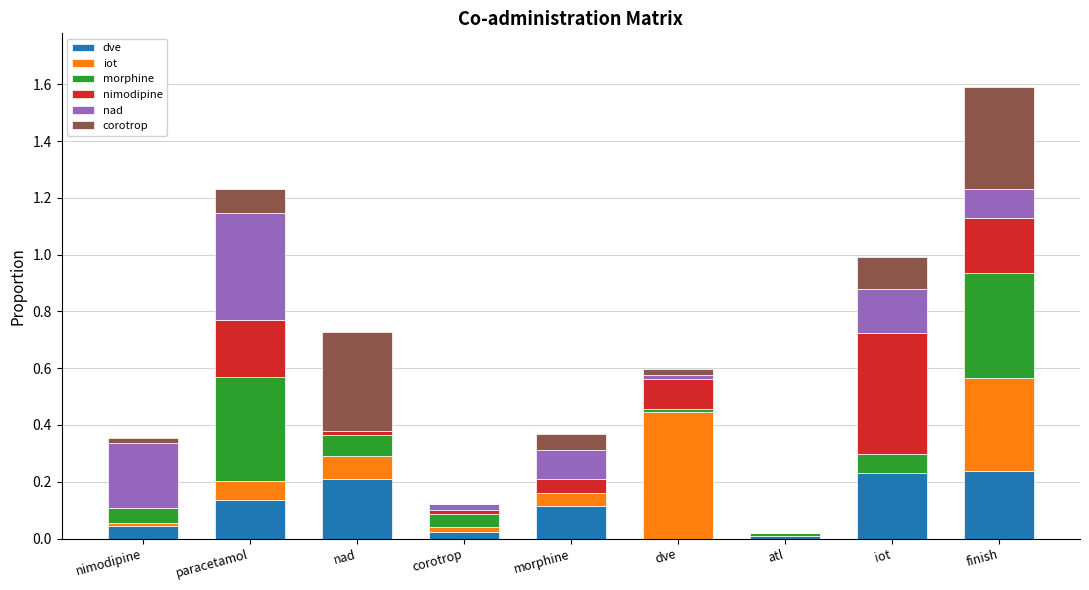

At which category is the sum across all series the highest?

finish